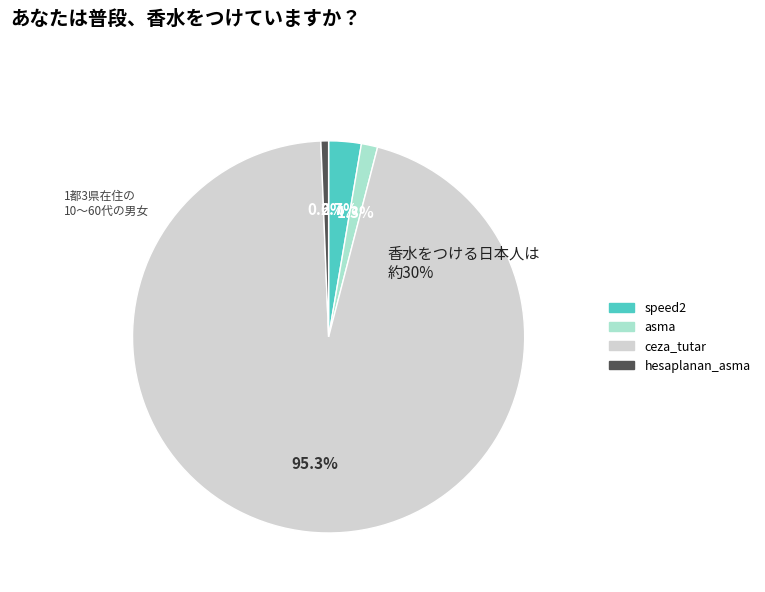

Which slice represents more than half of the pie?

ceza_tutar